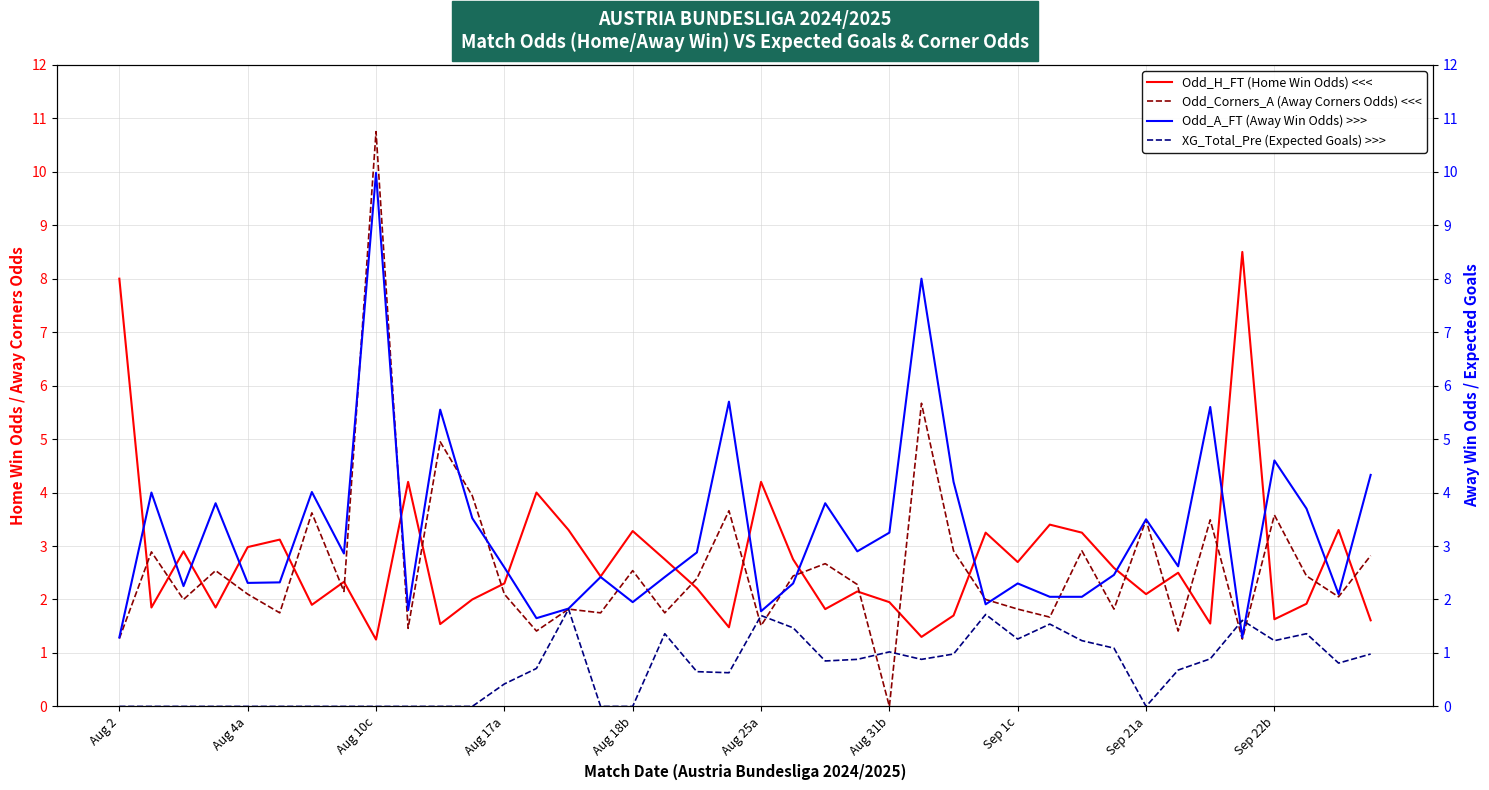

What is the value of the XG_Total_Pre (Expected Goals) >>> point at the 30th from the left?

1.5